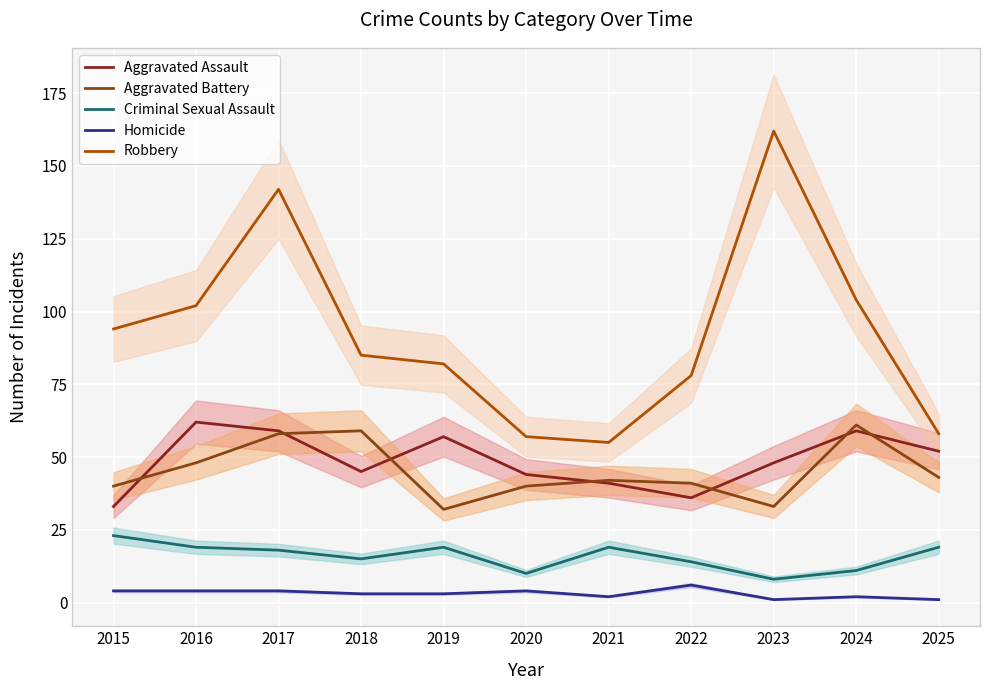

What is the lowest value of the Aggravated Battery series?

32